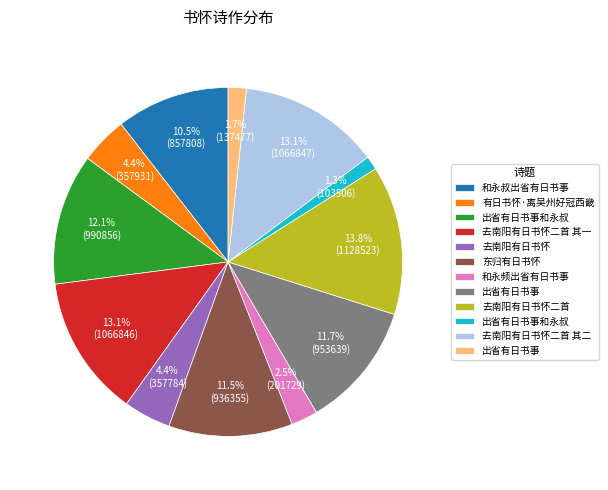

Is there any slice that represents more than half of the pie?

No